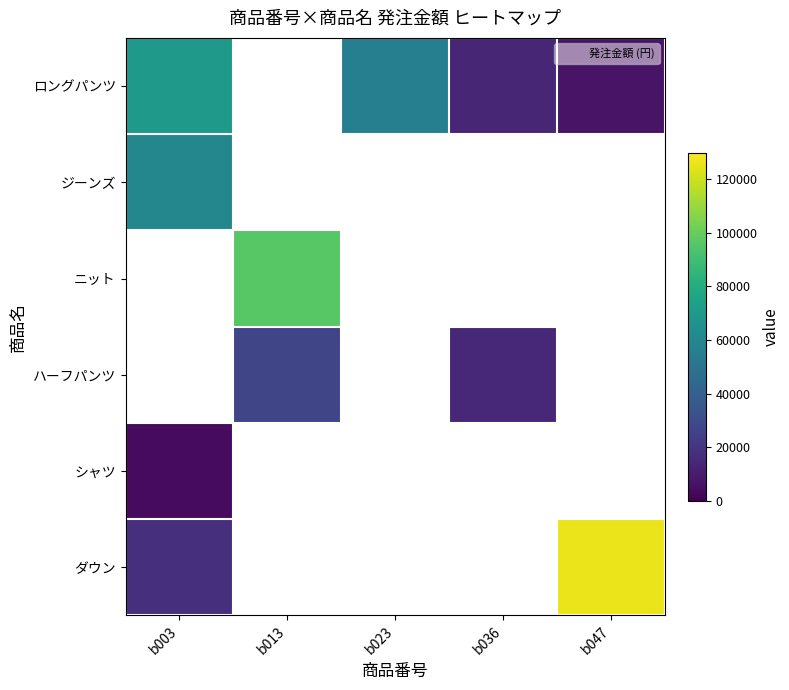

Which has a higher value, b023 or b013?

b013